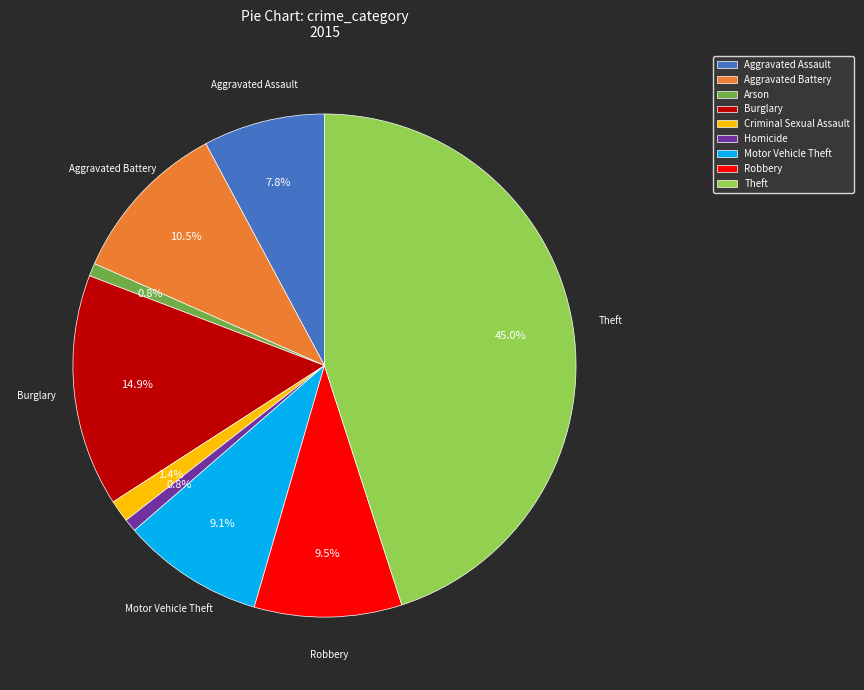

Is it true that Criminal Sexual Assault is 10% of the pie?

False